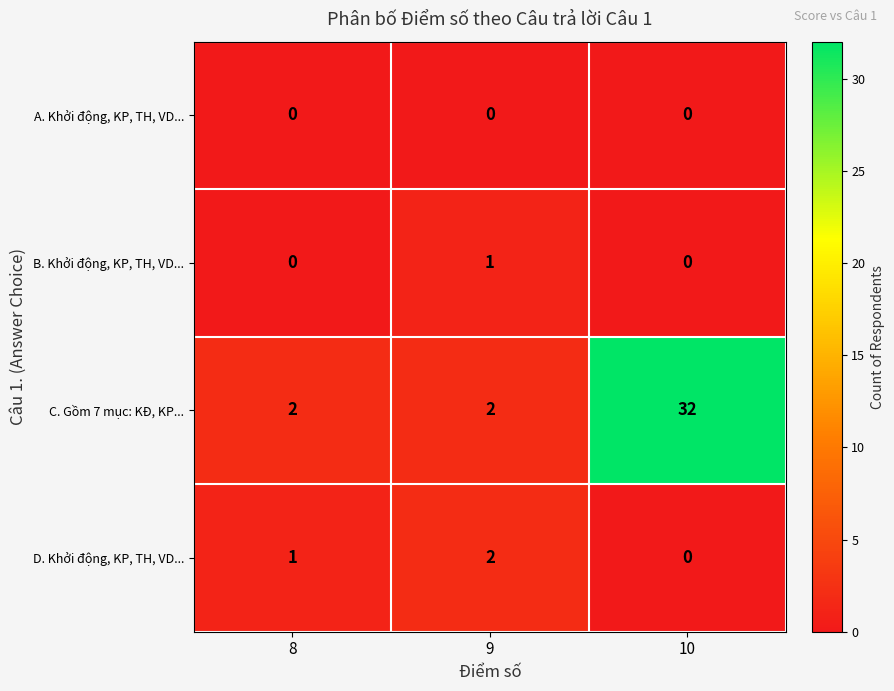

Is the value of B. Khởi động, KP, TH, VD... at 10 greater than the value of D. Khởi động, KP, TH, VD... at 8?

No